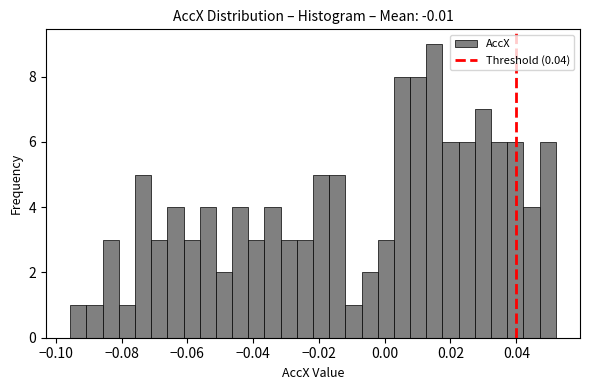

Read against the x-axis, roughly where is the centre of the tallest bar?

0.016